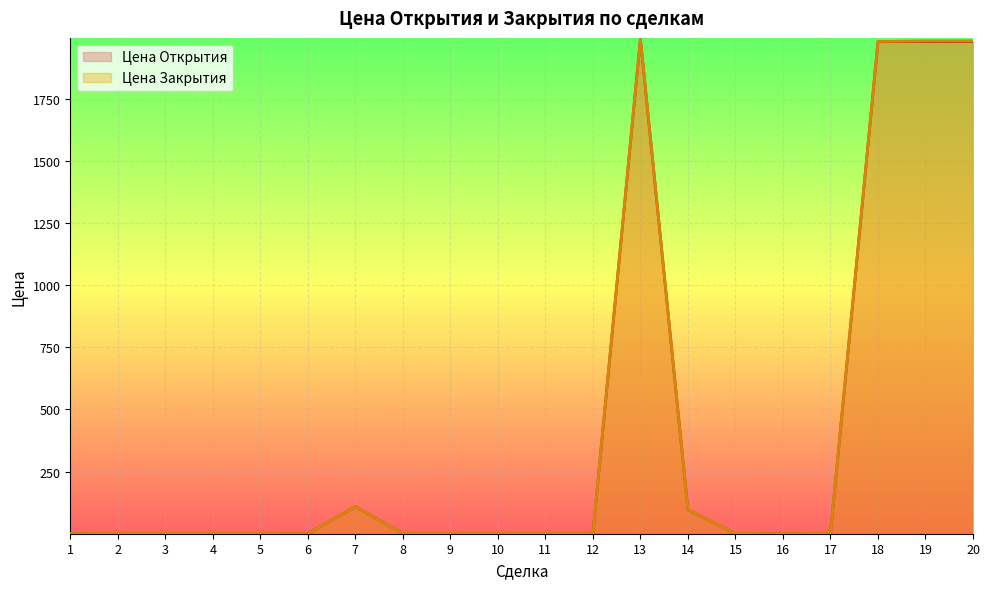

What is the greatest value displayed?

1991.8